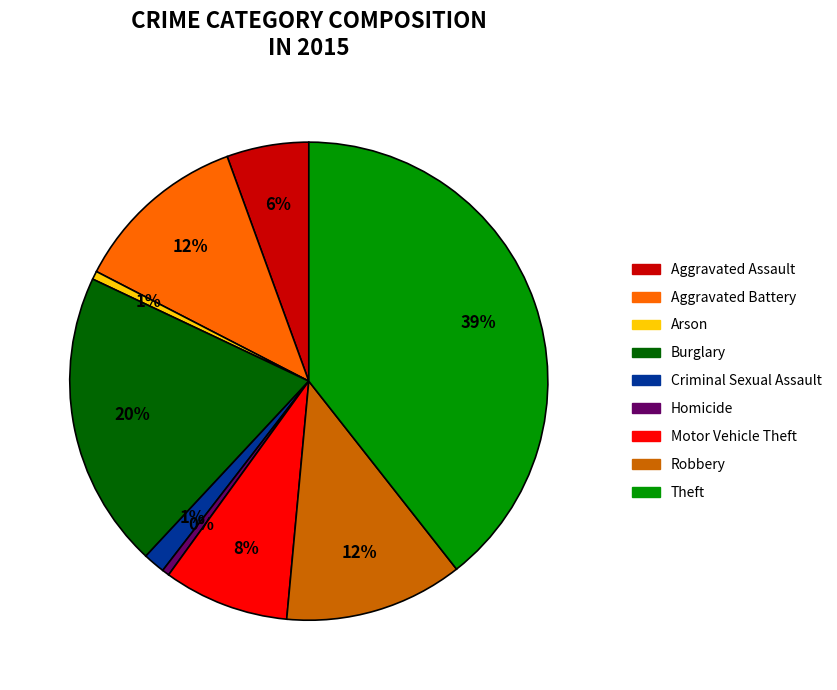

Combined, do Theft and Motor Vehicle Theft account for over 50%?

No